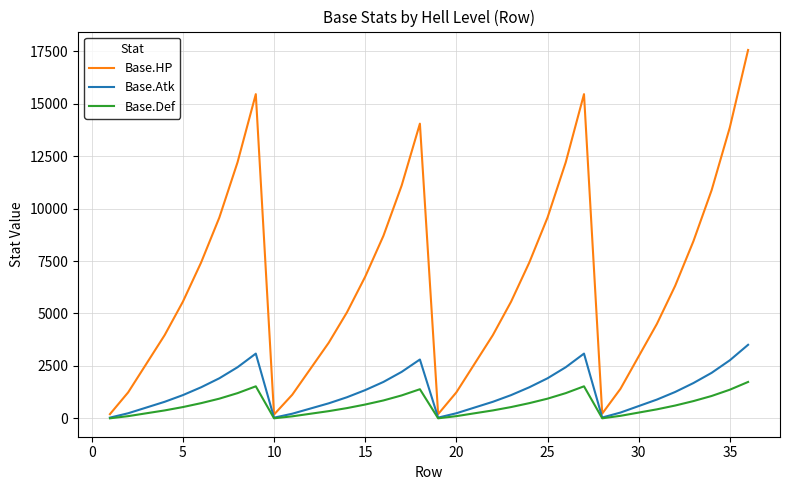

What is the maximum value for Base.Atk?

3506